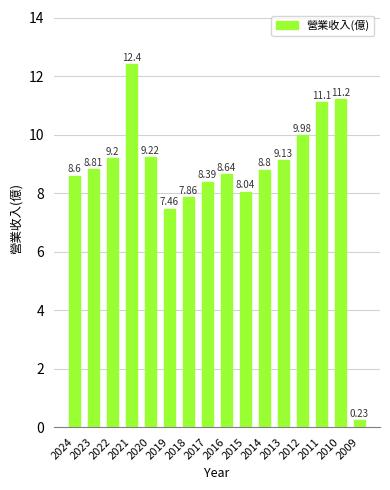

What is the difference between the maximum and second lowest values?

4.9